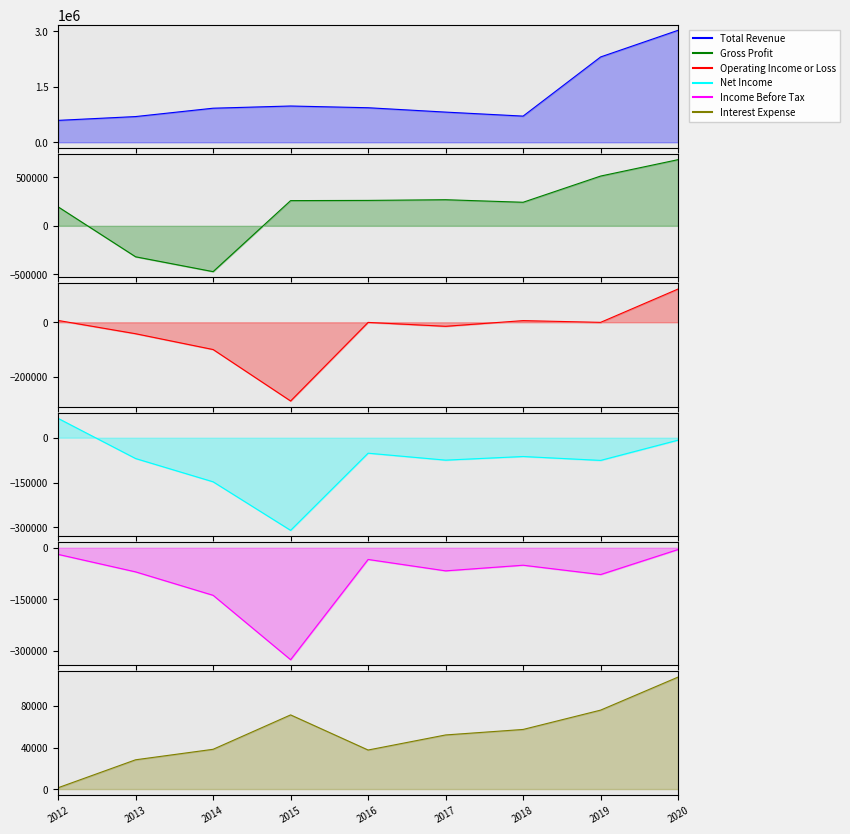

Which series has the largest total across all categories?

Total Revenue